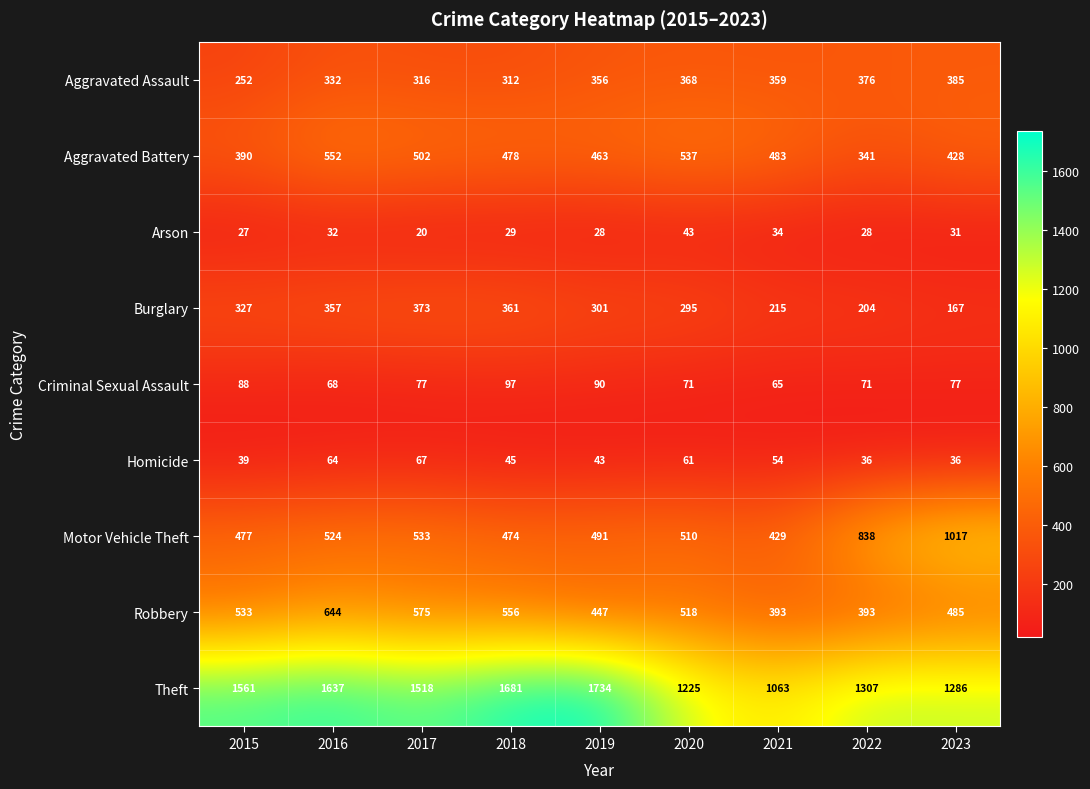

What is the total value across all series at 2017?

3981